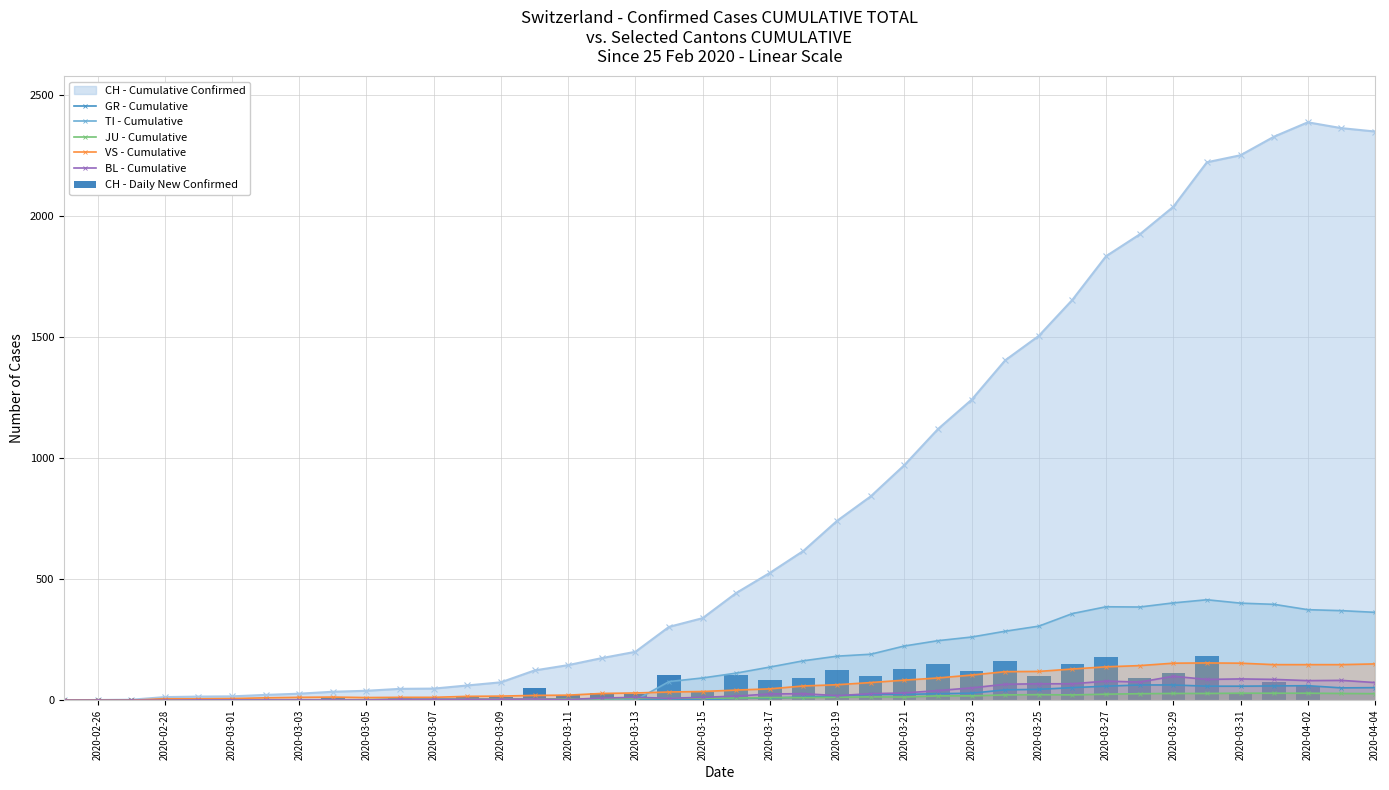

Count the number of categories in the chart.

40